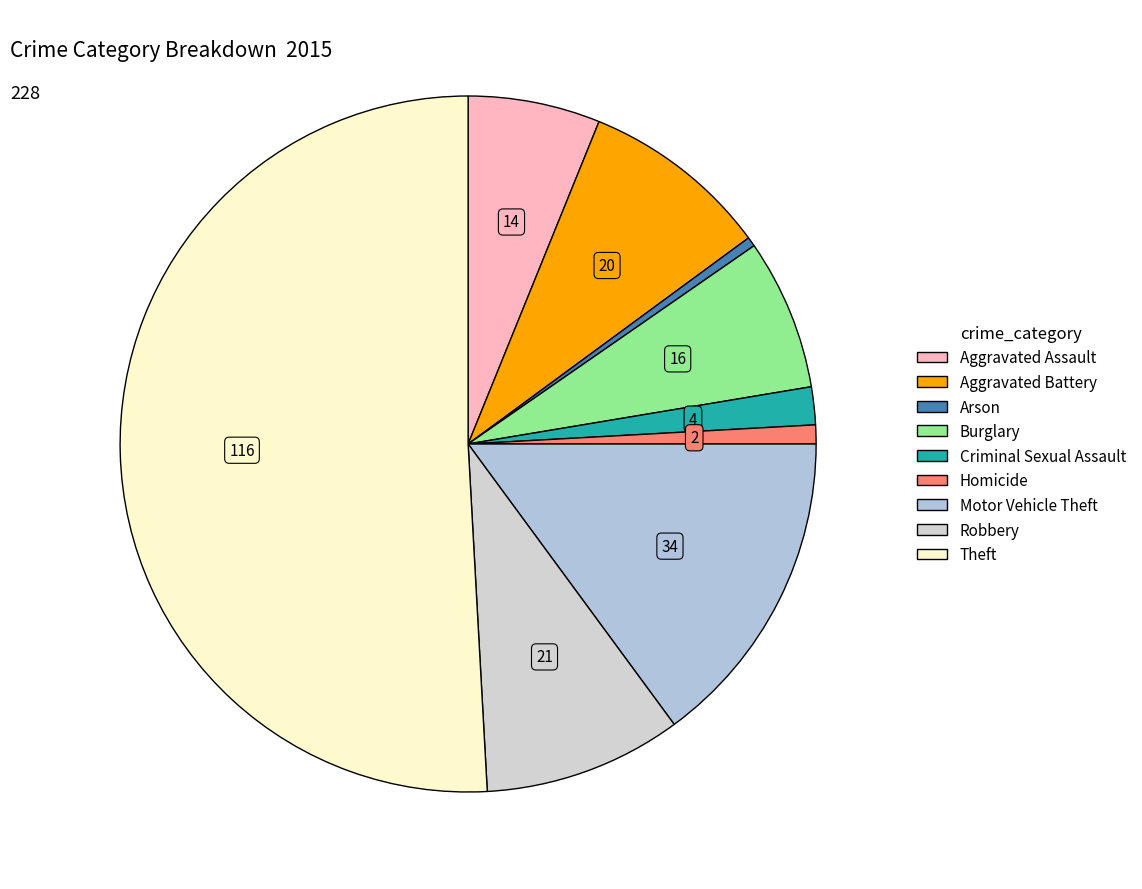

How many segments does this pie chart have?

9